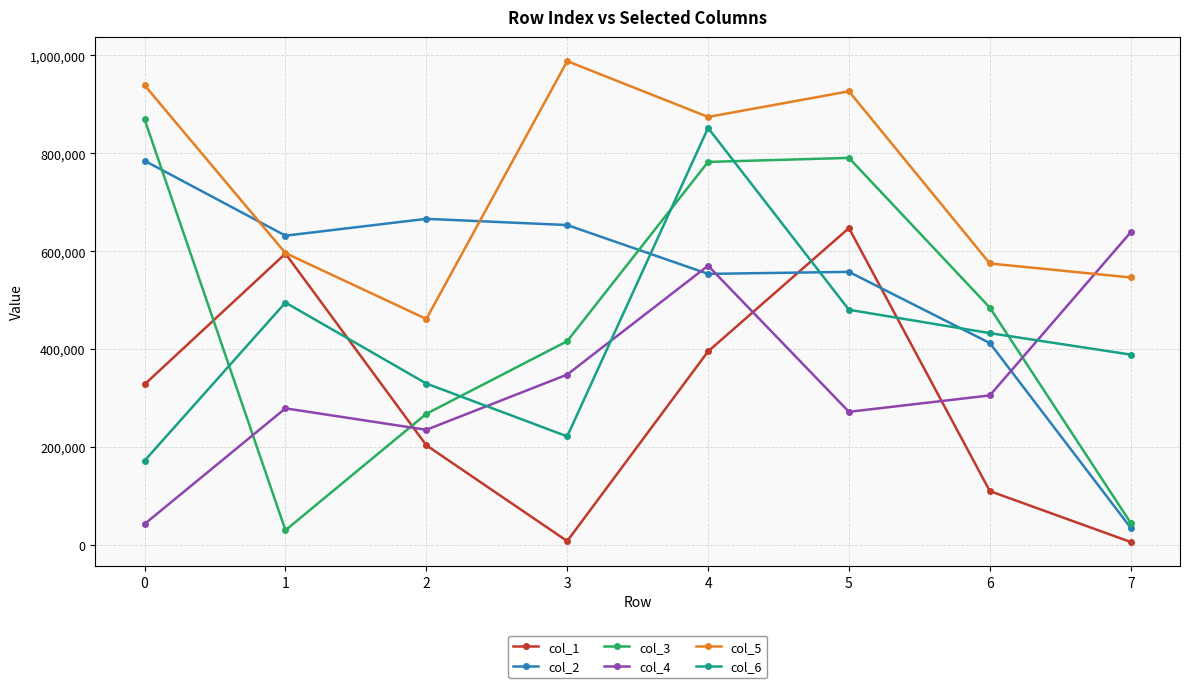

The value of col_3 at 6 is 720908. True or false?

False